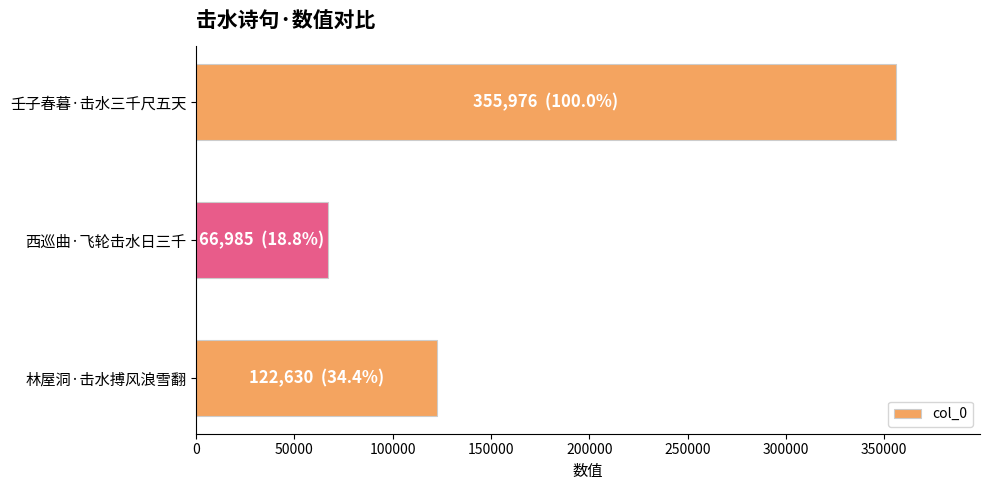

Which has a higher value, 林屋洞·击水搏风浪雪翻 or 西巡曲·飞轮击水日三千?

林屋洞·击水搏风浪雪翻